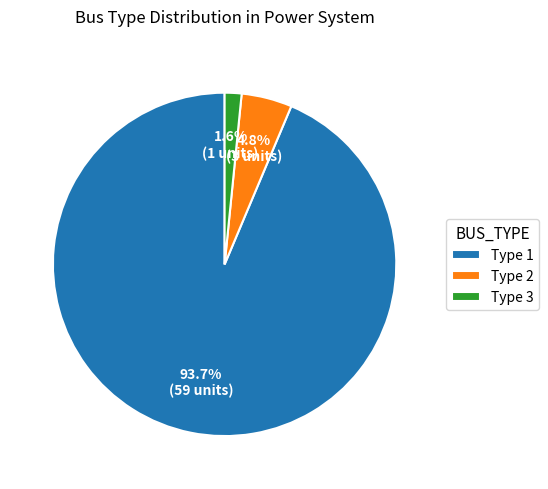

Approximately how many times larger is the value at Type 3 compared to Type 2?

0.3